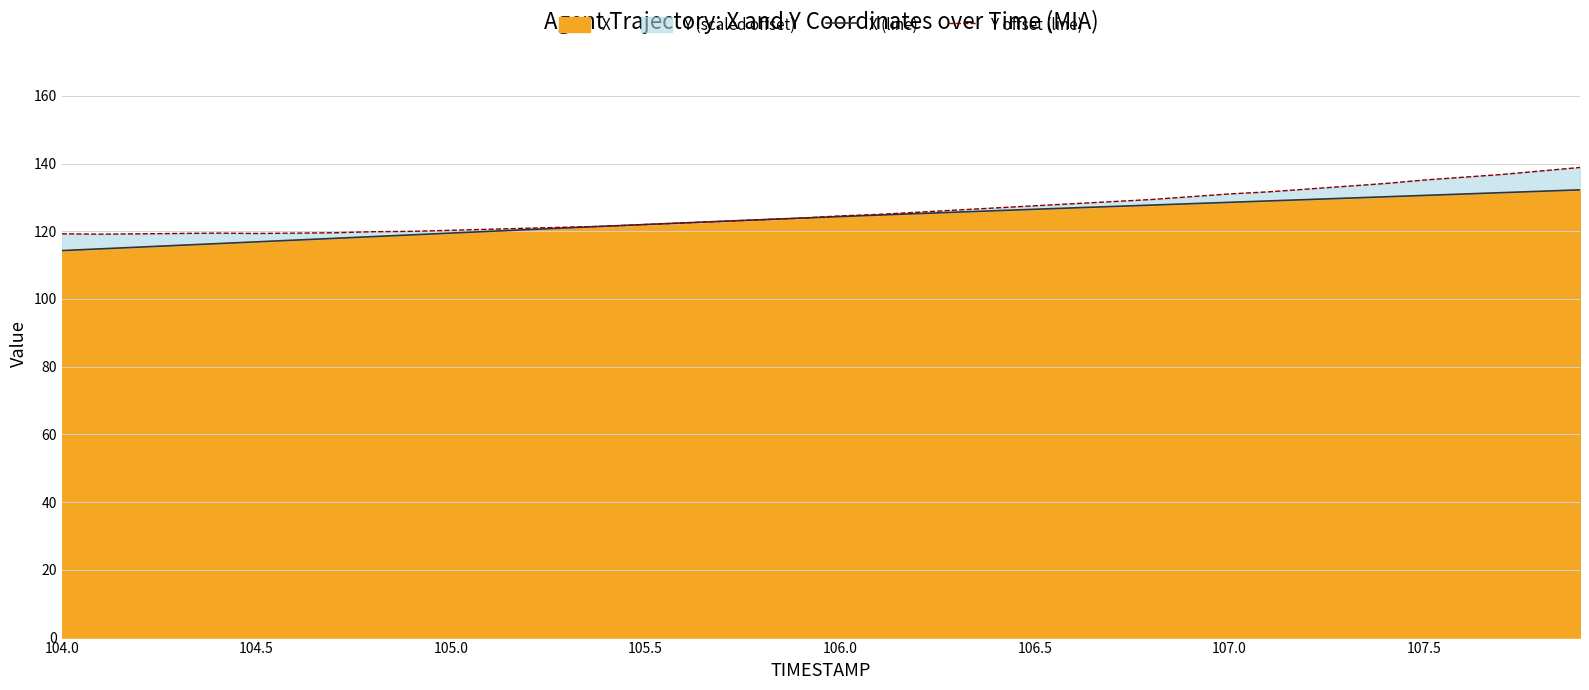

Reading left to right, extract all data points from this chart.

X (line): 114.3	114.8	115.3	115.8	116.3	116.9	117.4	117.9	118.4	118.9	119.5	120.0	120.5	121.0	121.5	122.0	122.5	122.9	123.4	123.9	124.3	124.8	125.2	125.6	126.1	126.5	126.9	127.3	127.7	128.1	128.5	128.9	129.4	129.8	130.2	130.6	131.0	131.4	131.8	132.2
Y offset (line): 119.2	119.1	119.2	119.3	119.4	119.3	119.4	119.6	119.9	120.0	120.3	120.6	120.9	121.2	121.5	122.0	122.5	122.9	123.4	123.9	124.5	125.0	125.6	126.3	126.9	127.5	128.1	128.8	129.4	130.2	131.0	131.6	132.5	133.3	134.1	135.1	135.9	136.8	137.8	138.8